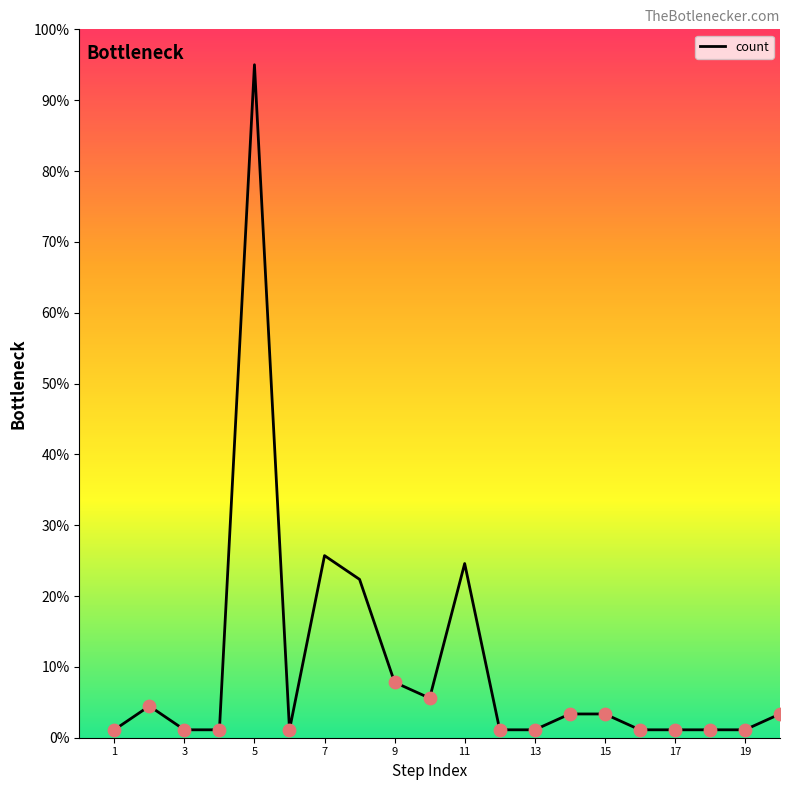

What is the greatest value displayed?

95.0